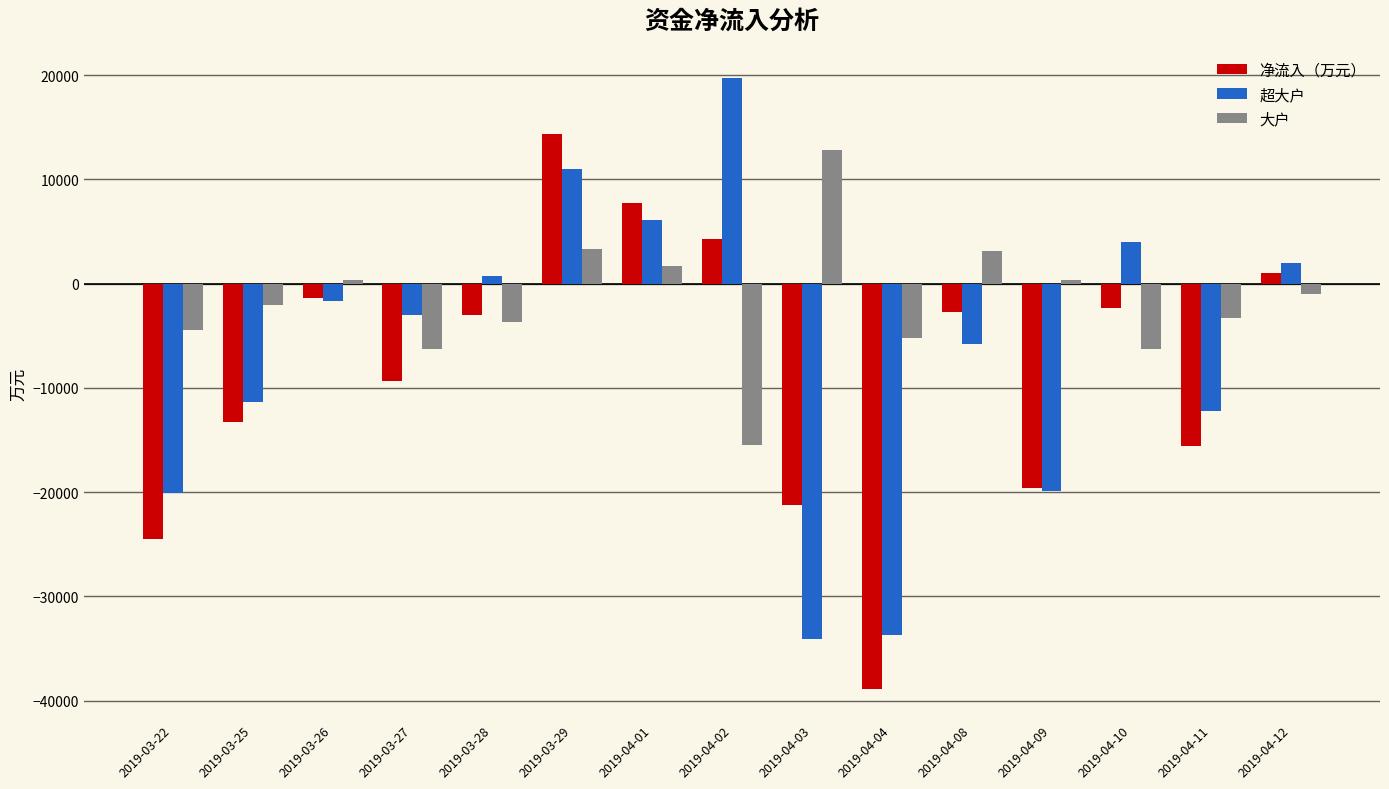

What are all the series names shown in the legend?

净流入（万元）, 超大户, 大户